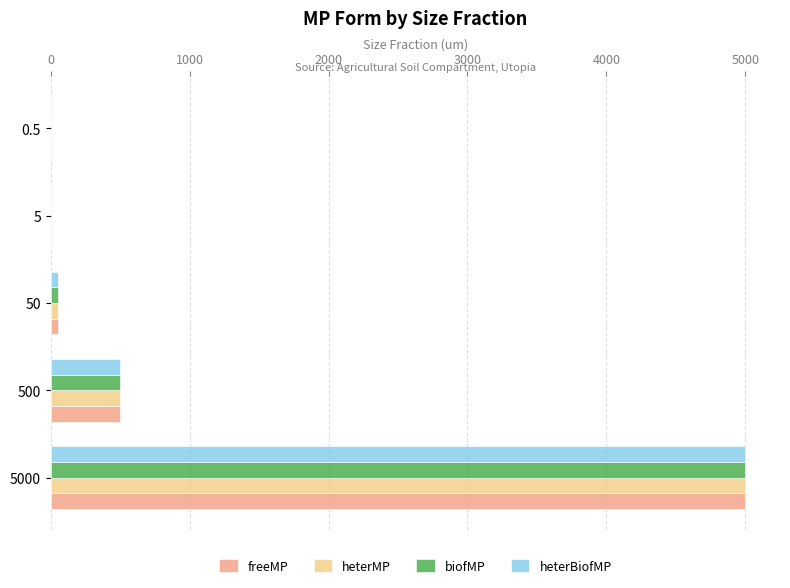

True or false: freeMP has a value of 178.5 at 500.

False